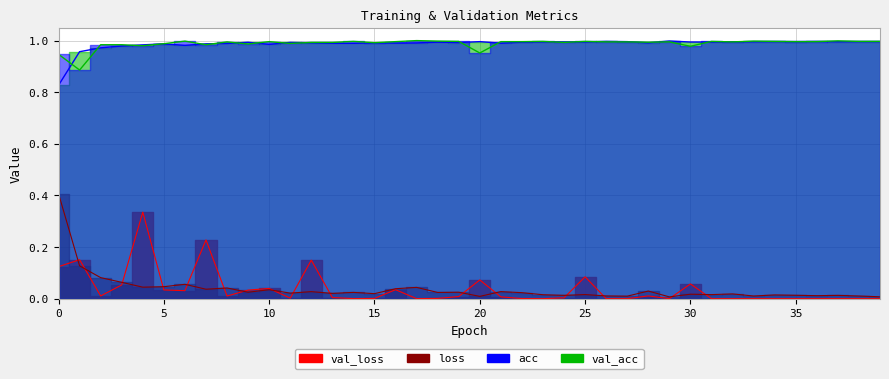

True or false: val_acc and val_loss cross at least once.

False